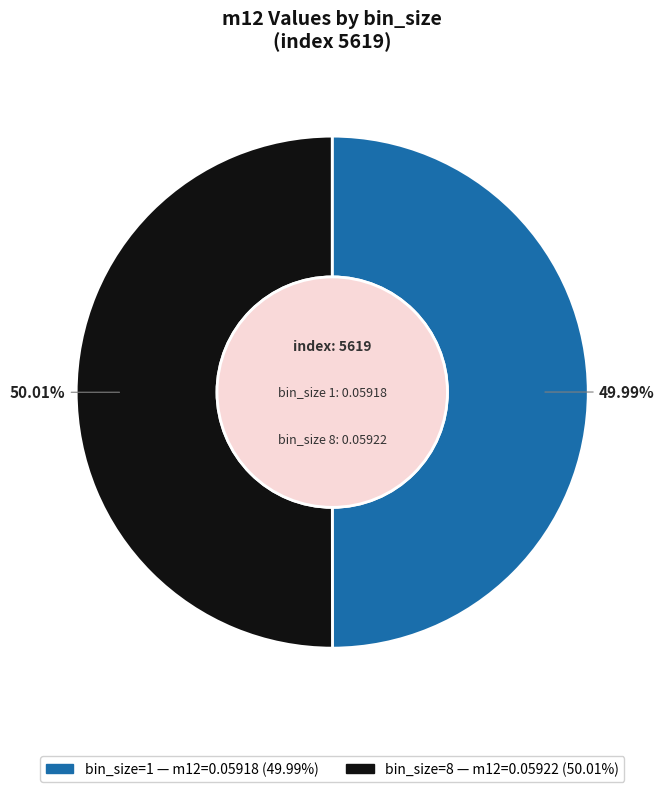

Does any single category account for the majority?

Yes